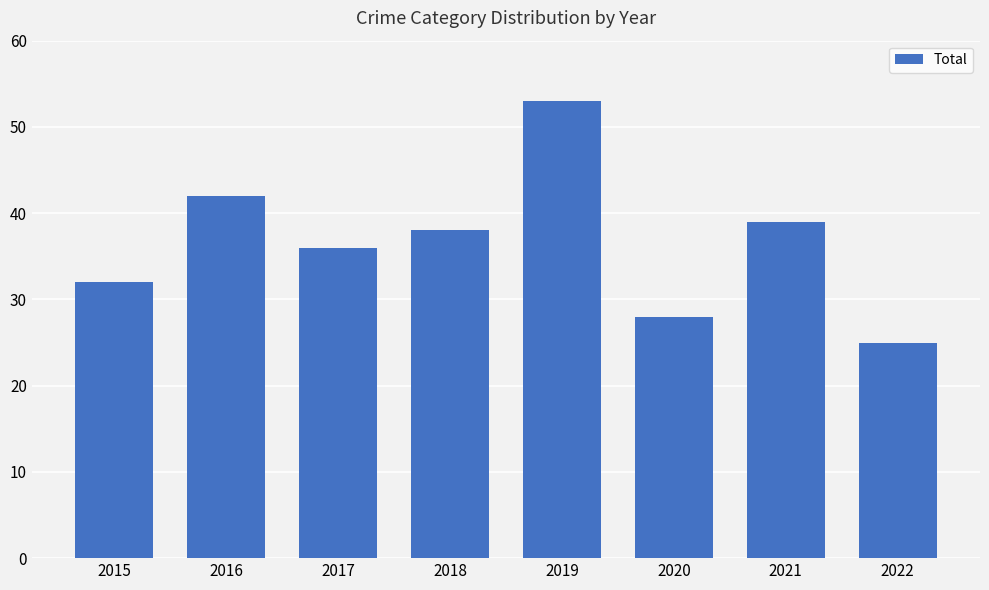

Reading right to left, what are all the values shown in this chart?

2022=25	2021=39	2020=28	2019=53	2018=38	2017=36	2016=42	2015=32